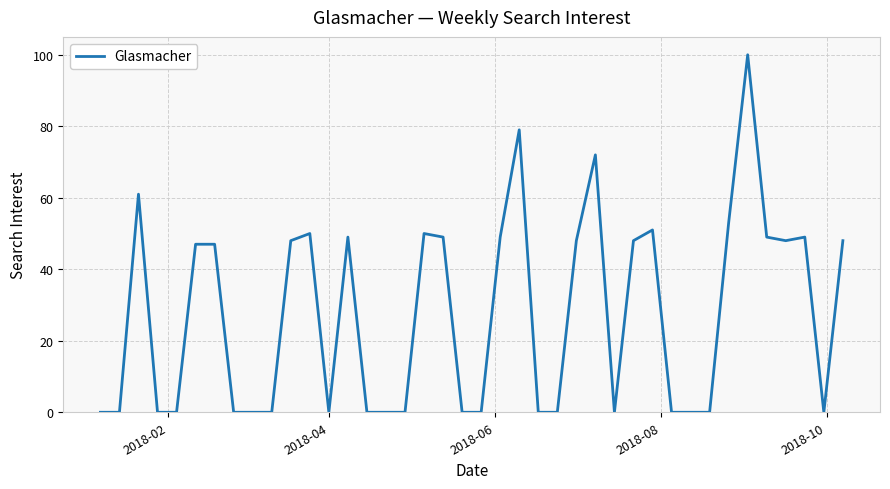

What is the maximum value shown in the chart?

100